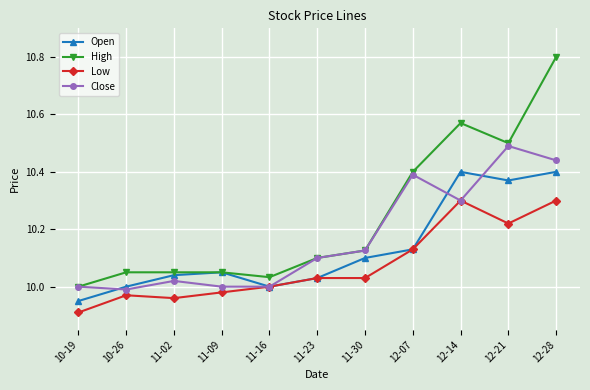

At which category does Low reach its first local valley?

11-02